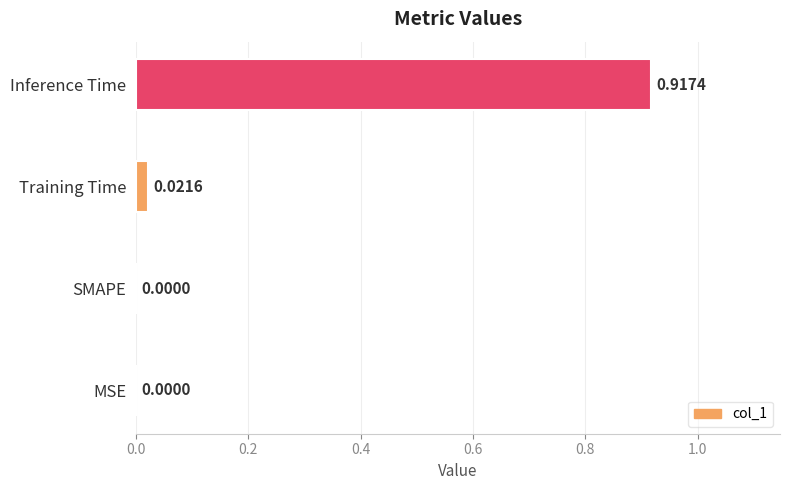

Which has a higher value, Inference Time or MSE?

Inference Time